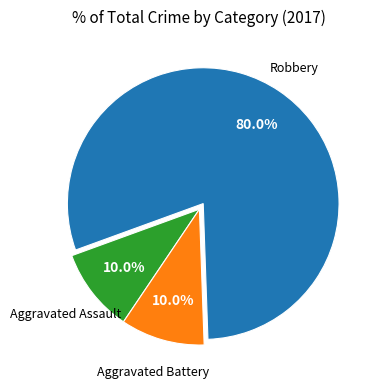

Which category has the biggest portion of the pie?

Robbery